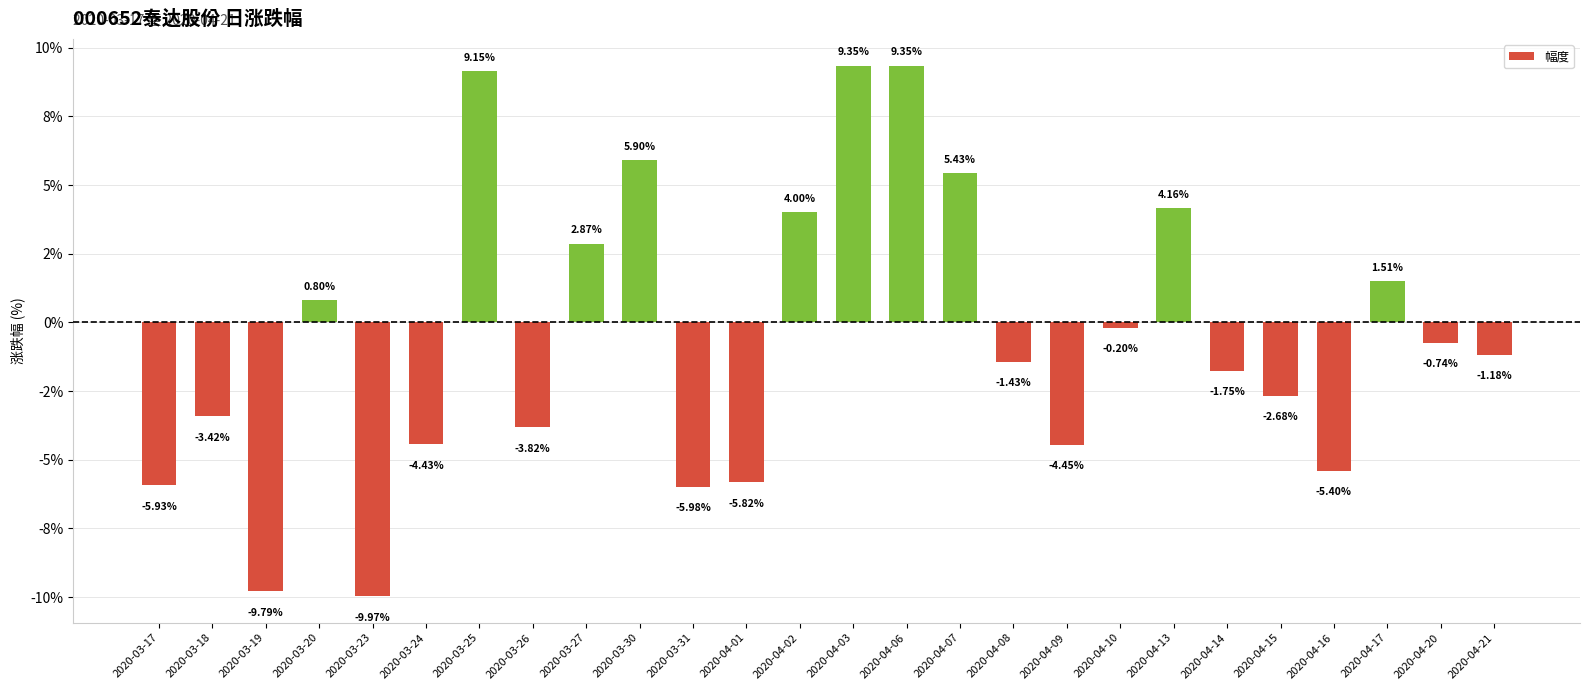

Which label corresponds to the smallest value in the chart?

2020-03-23